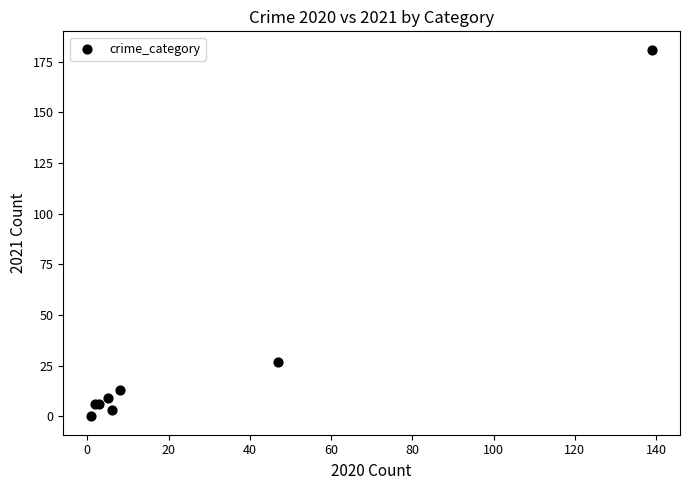

What Y value in the scatter plot is closest to 90?

27